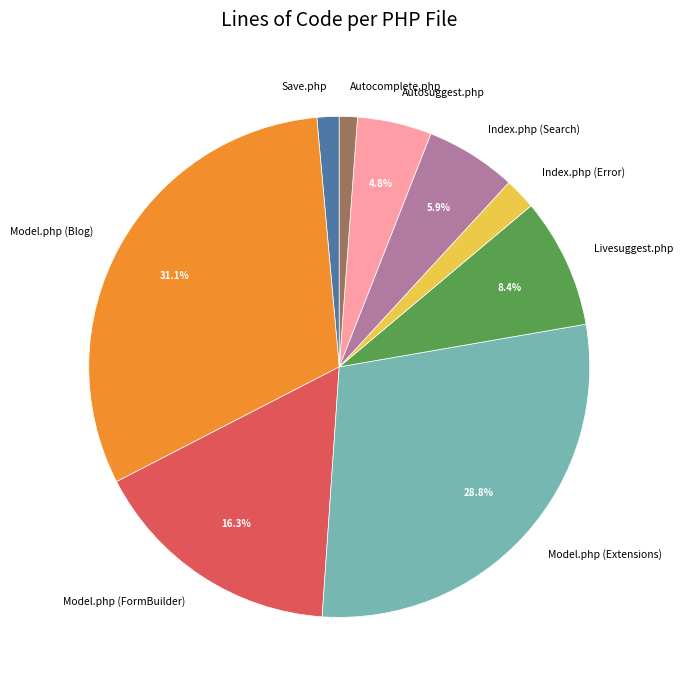

Which category has the biggest portion of the pie?

Model.php (Blog)